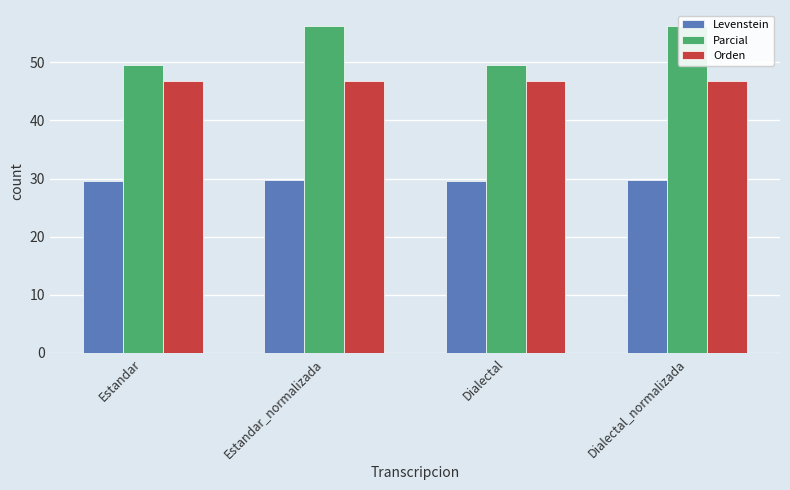

Which series has the largest total across all categories?

Parcial